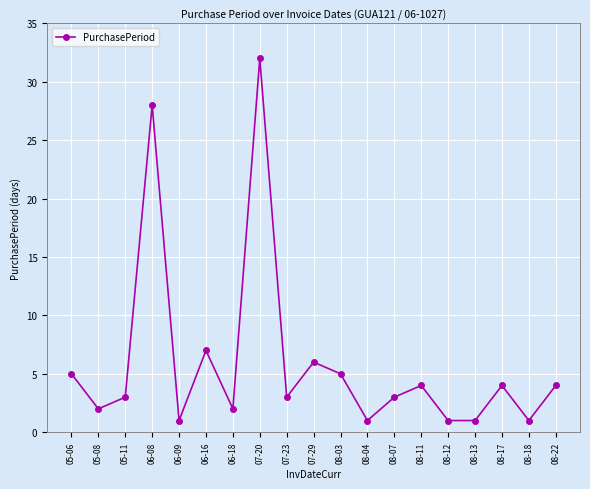

How many distinct data groups are displayed?

1